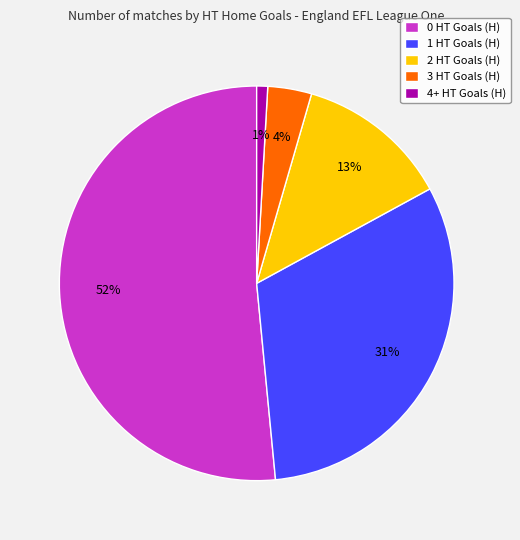

True or false: 0 HT Goals (H) accounts for 37% of the total.

False